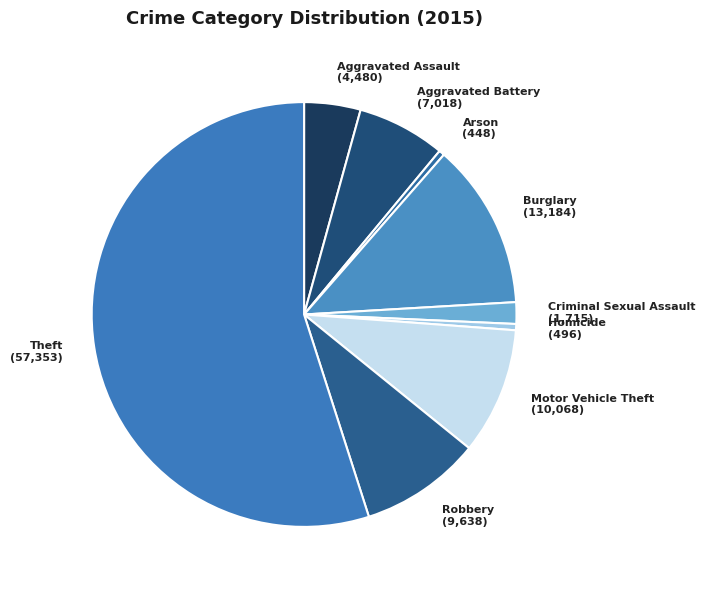

Do Criminal Sexual Assault and Aggravated Assault together represent more than half of the pie?

No